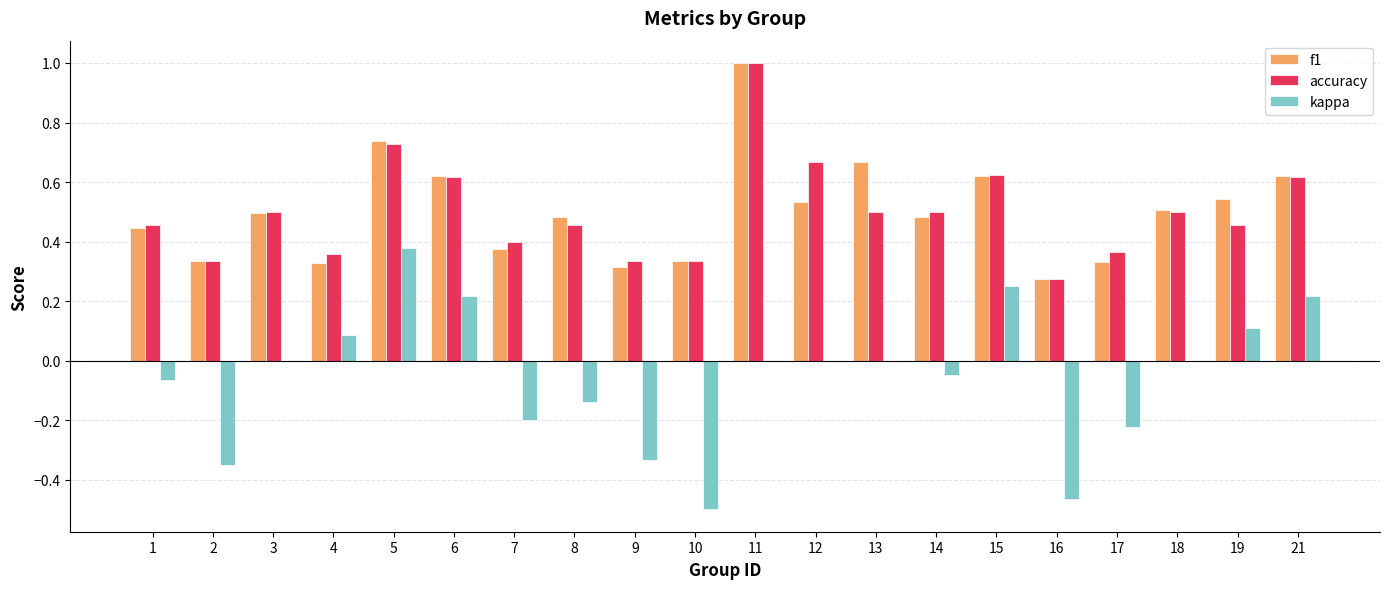

Which series changed the most between 4 and 9?

kappa